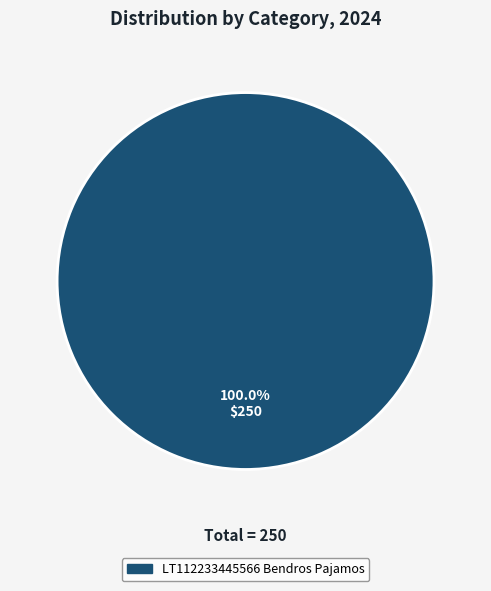

Does any single category account for the majority?

Yes